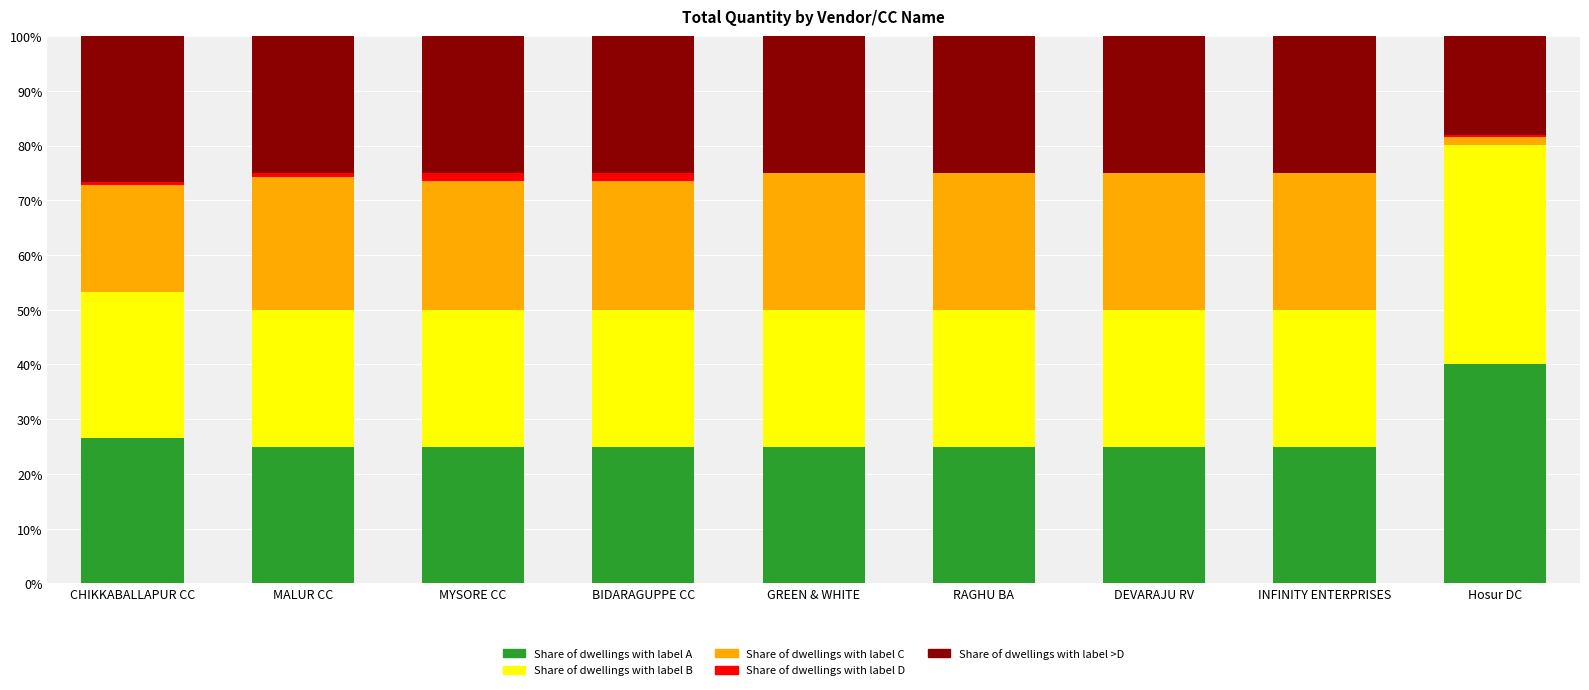

Where is Share of dwellings with label A nearest to the value 32?

CHIKKABALLAPUR CC